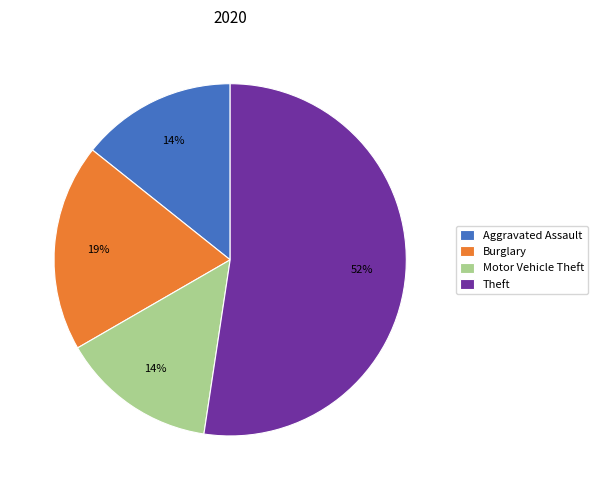

Does Burglary account for over 50% of the chart?

No